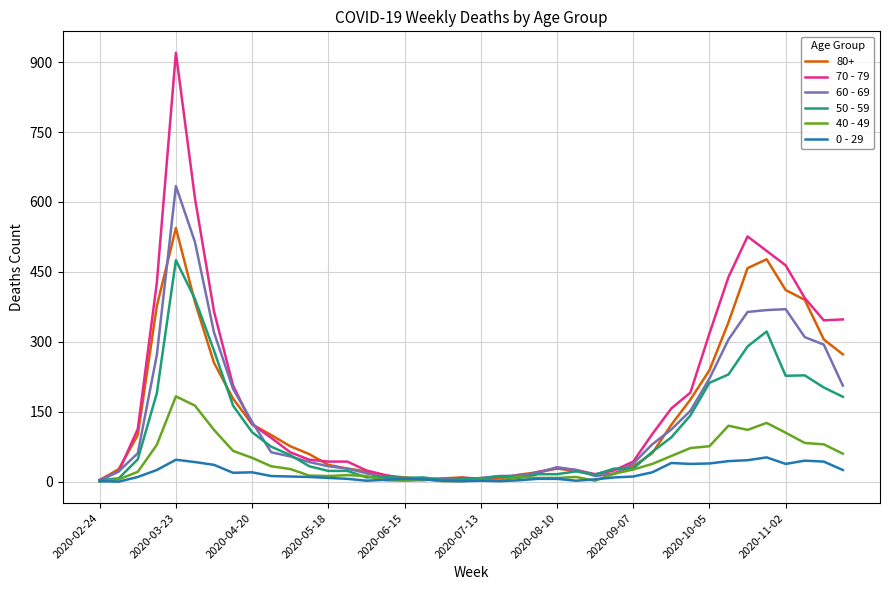

Which series has the largest range (max minus min)?

70 - 79